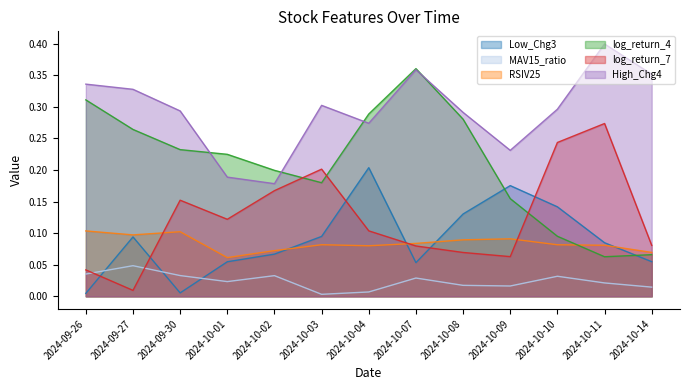

True or false: Low_Chg3 has more than 2 interior local peaks.

True